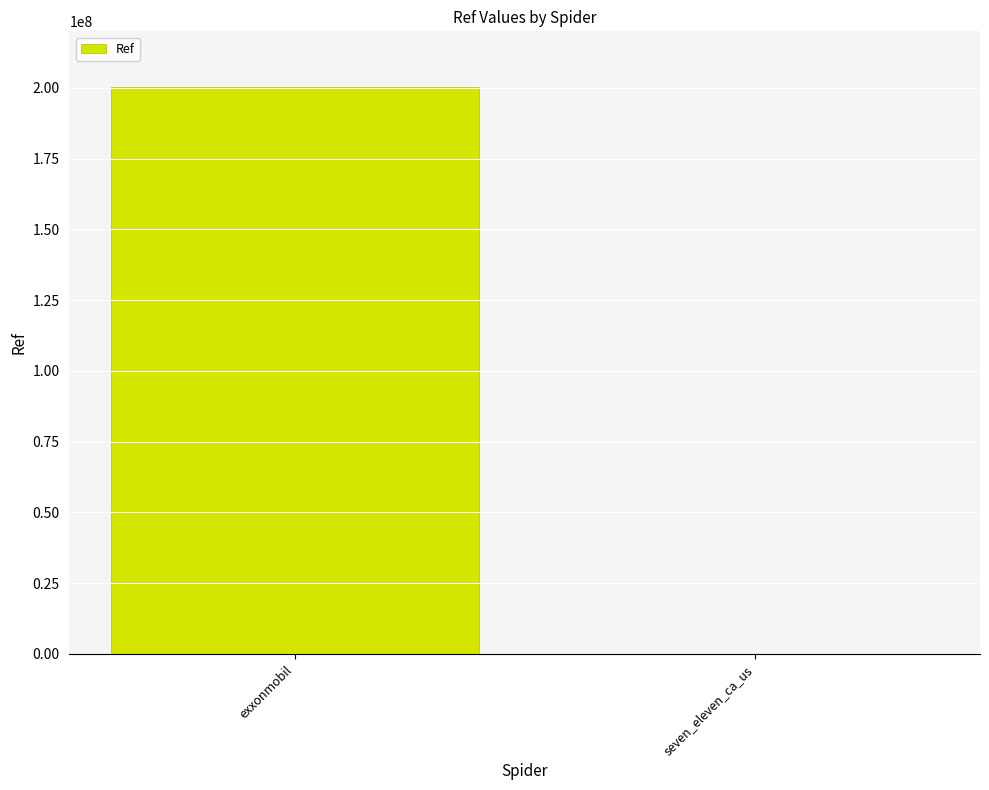

Between seven_eleven_ca_us and exxonmobil, which is larger?

exxonmobil